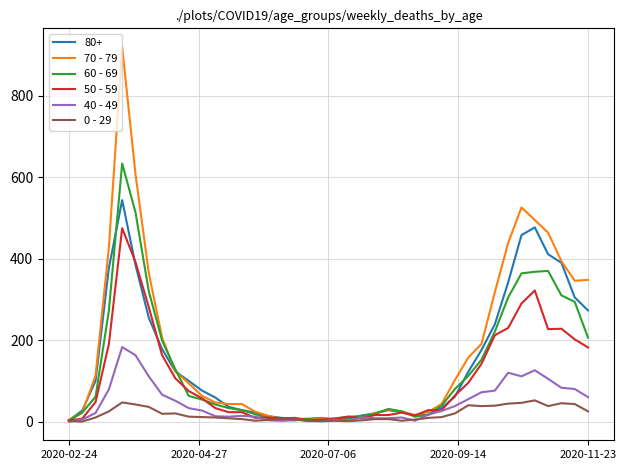

Is this an area chart (filled region under the line)?

No